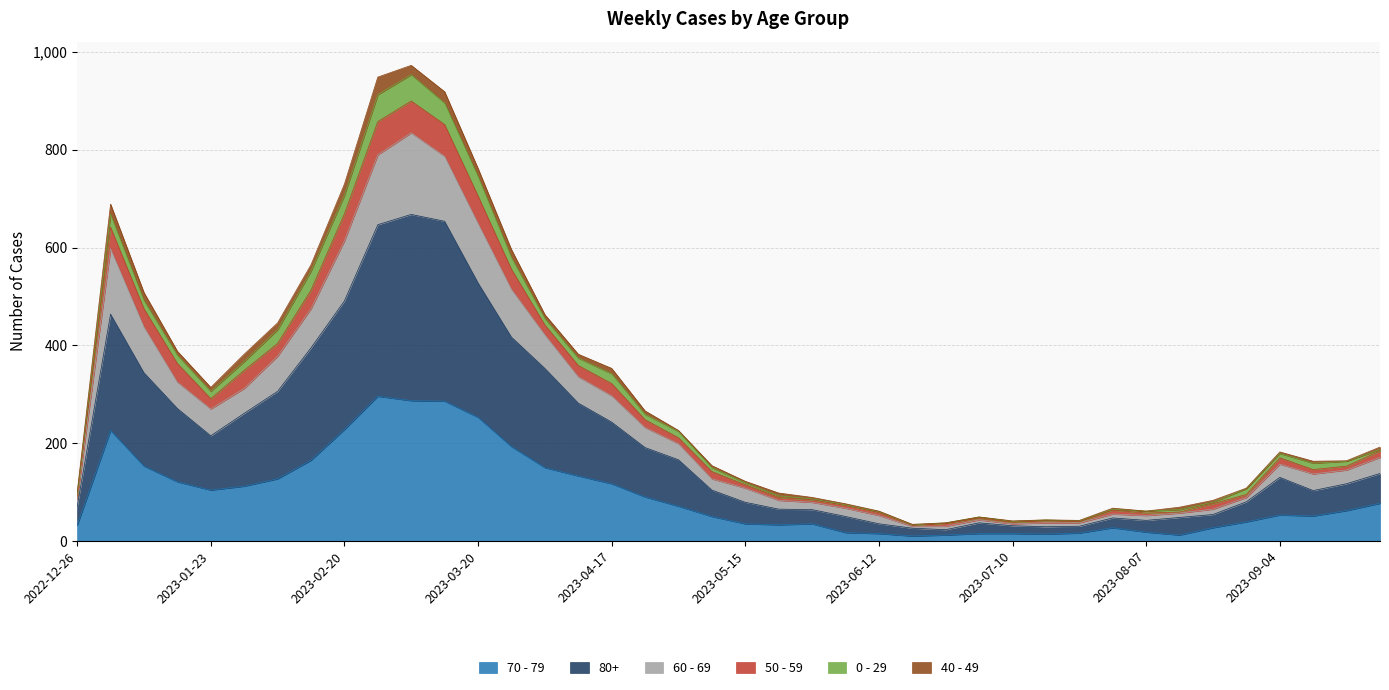

Which has a higher value, 2023-06-19 or 2023-02-20?

2023-02-20